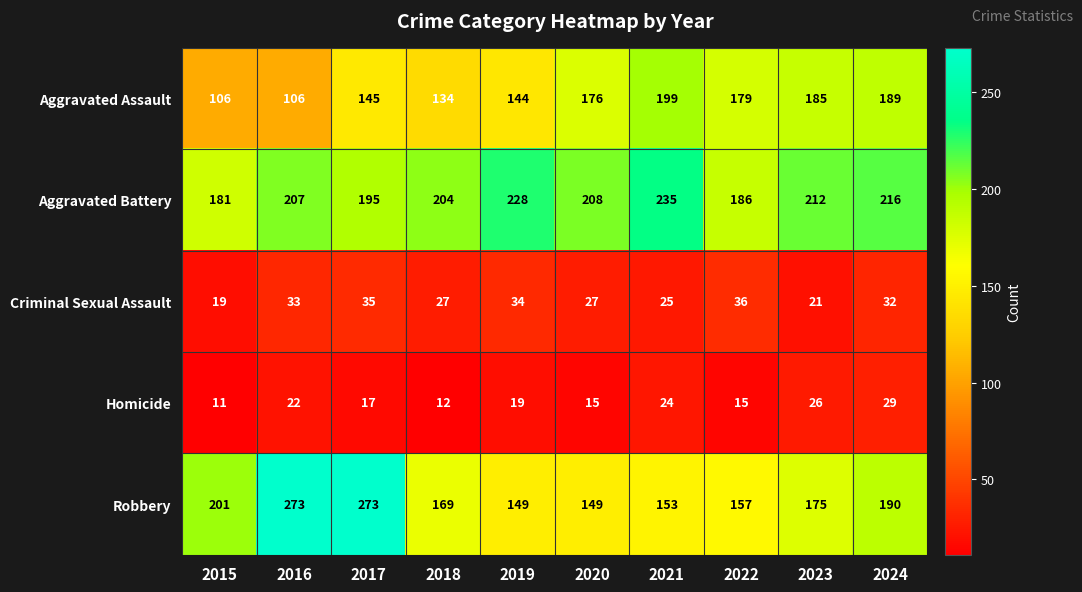

The value of Robbery at 2024 is 305. True or false?

False